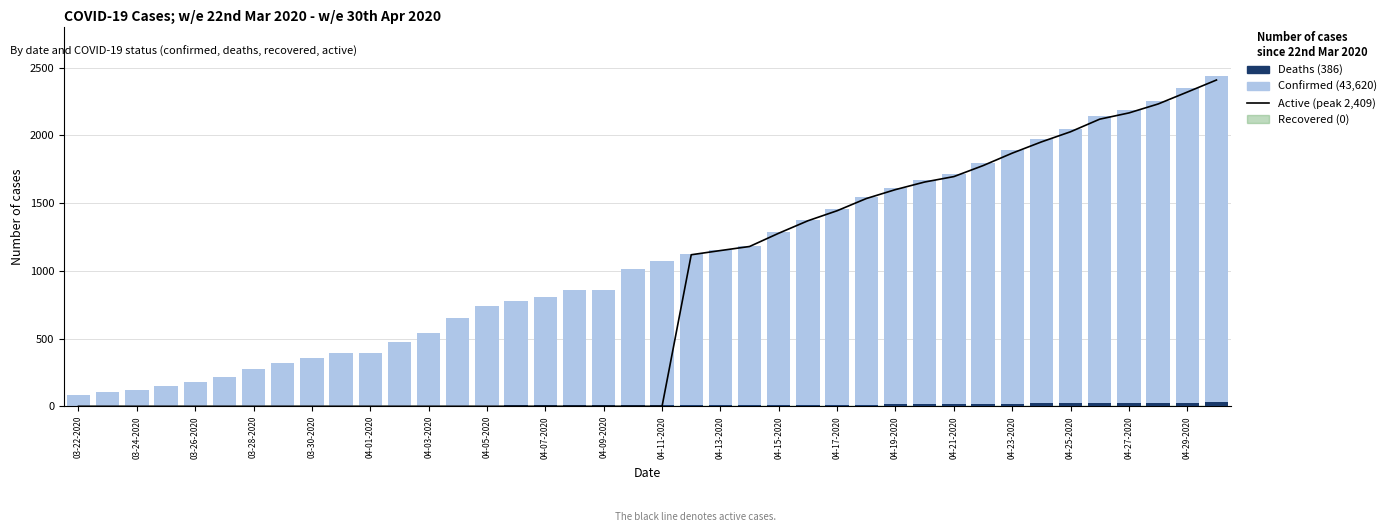

How many values in the Active series exceed 0?

19